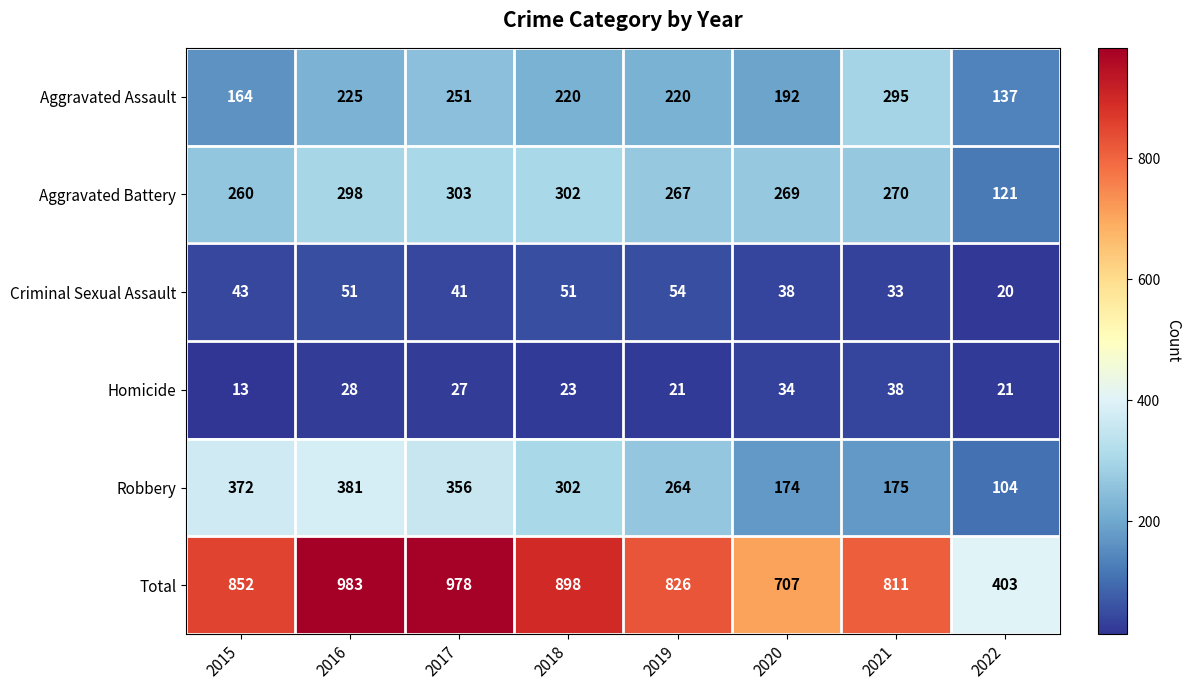

What is the difference between the Robbery values at 2016 and 2015?

9